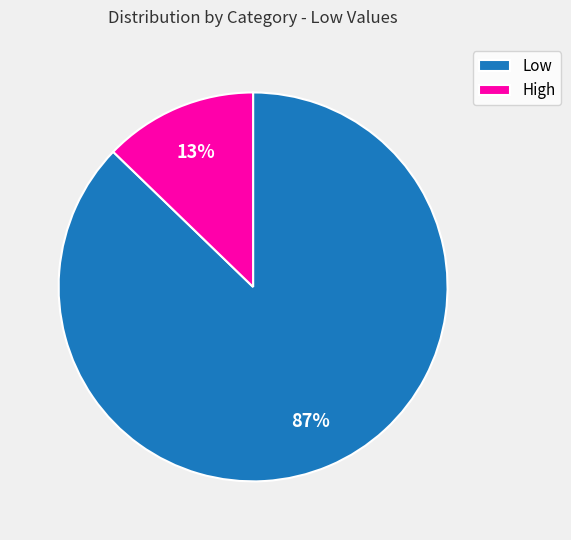

To the nearest percent, what is the difference between the largest and smallest slice percentages?

74%